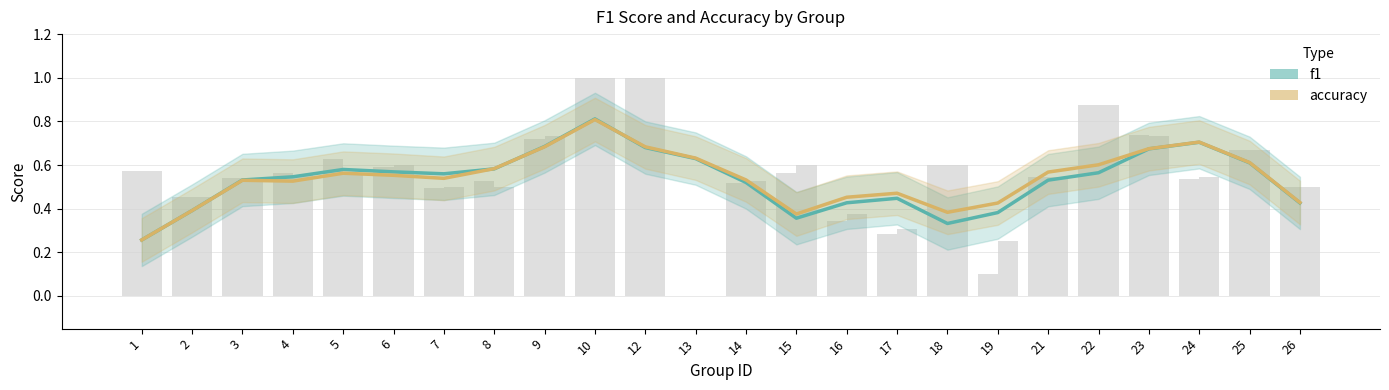

Does the chart contain stacked bars?

No